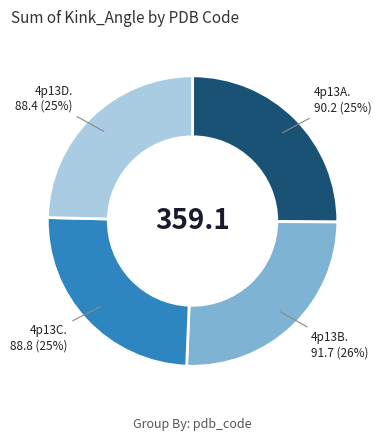

To the nearest percent, what is the average slice percentage?

25%